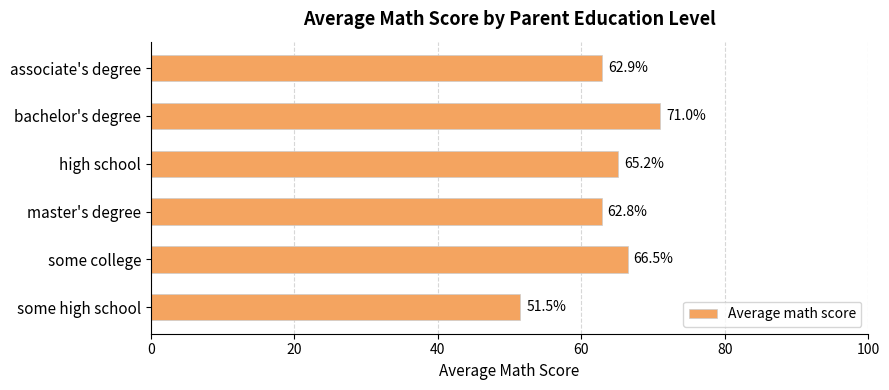

The chart shows a value of 65.2 at high school. True or false?

True